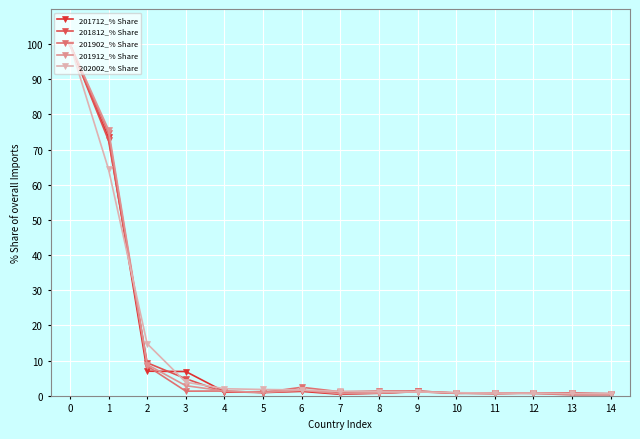

The 201912_% Share series shows 124.6 at 1. True or false?

False